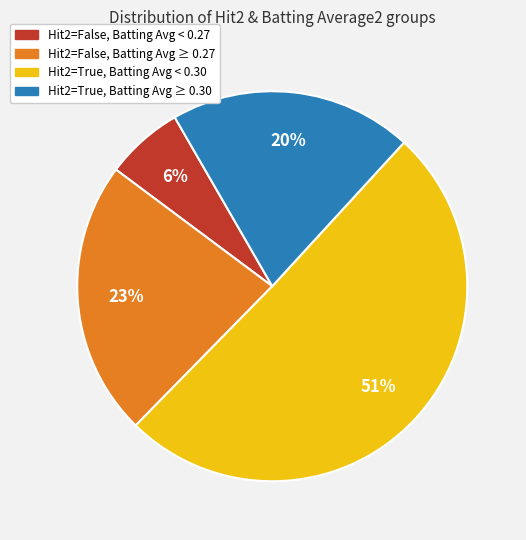

Is there a majority slice in this chart?

Yes